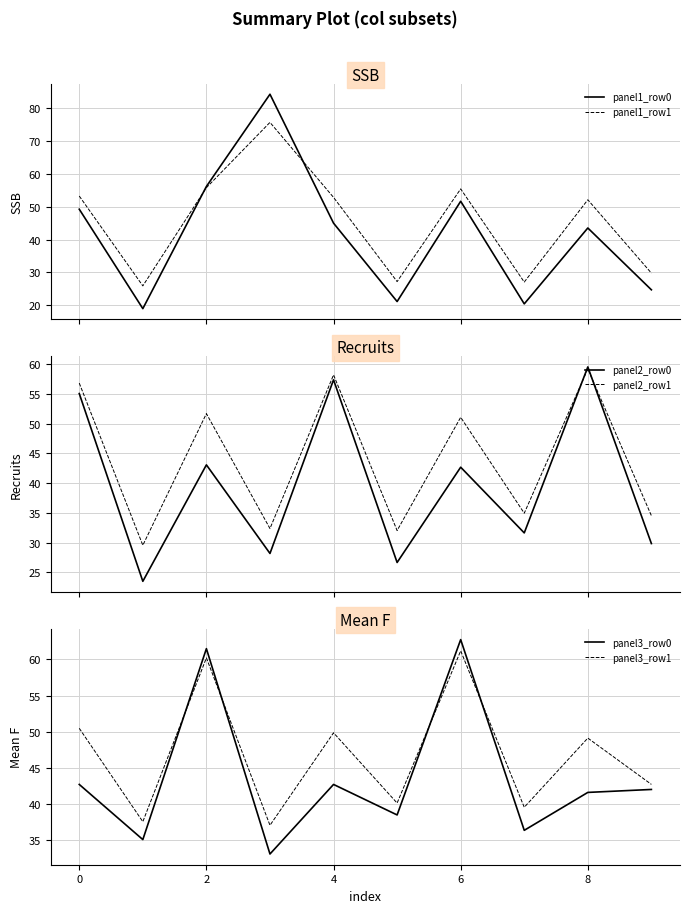

How many times do panel2_row0 and panel3_row1 cross each other?

5